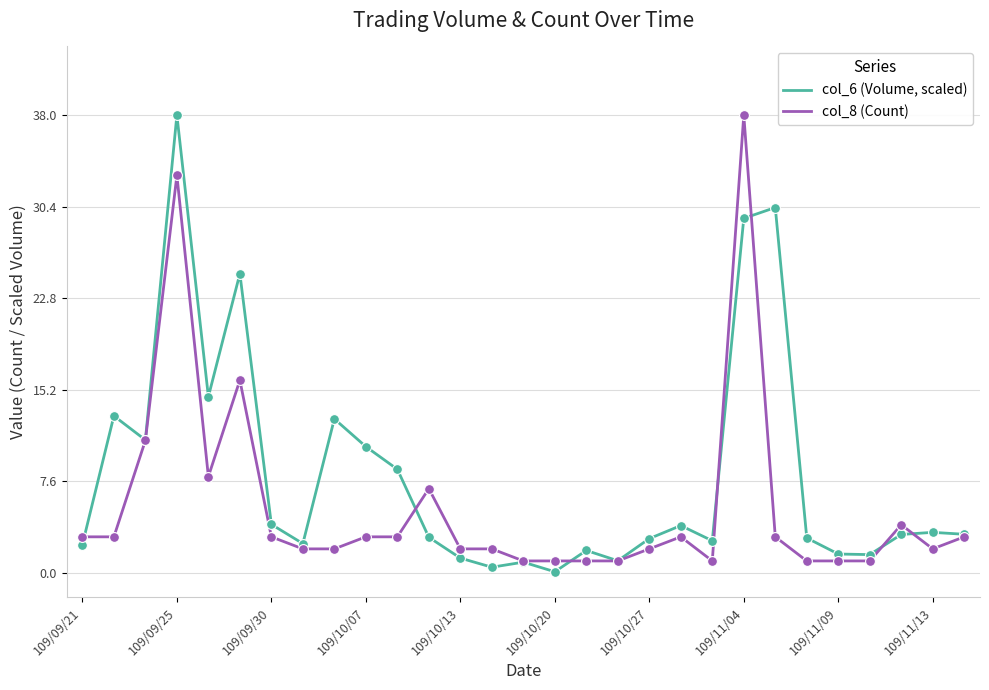

What is the lowest value of the col_8 (Count) series?

1.0